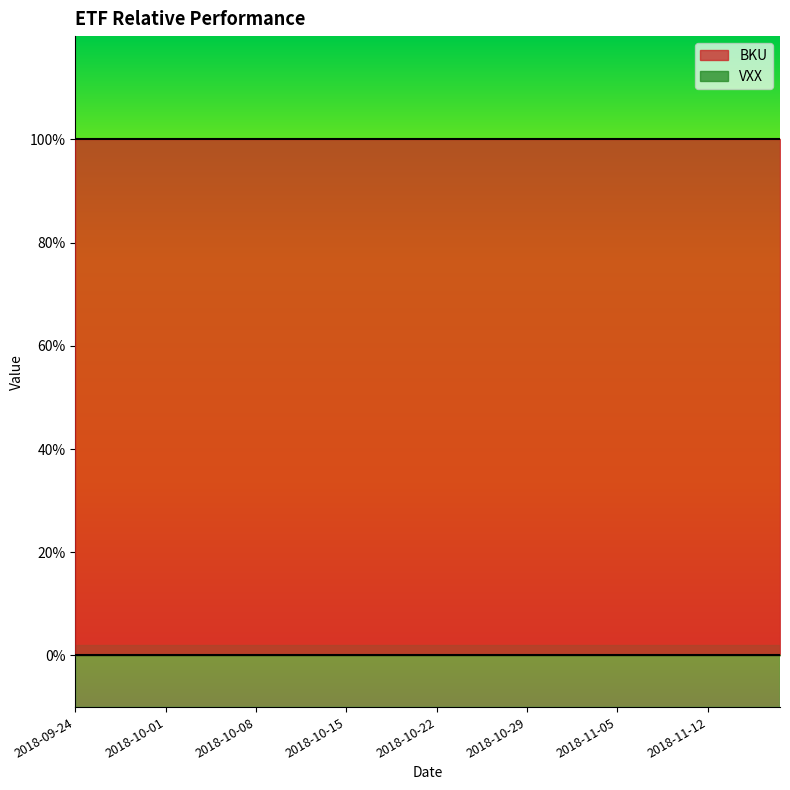

True or false: BKU and VXX cross at least once.

False